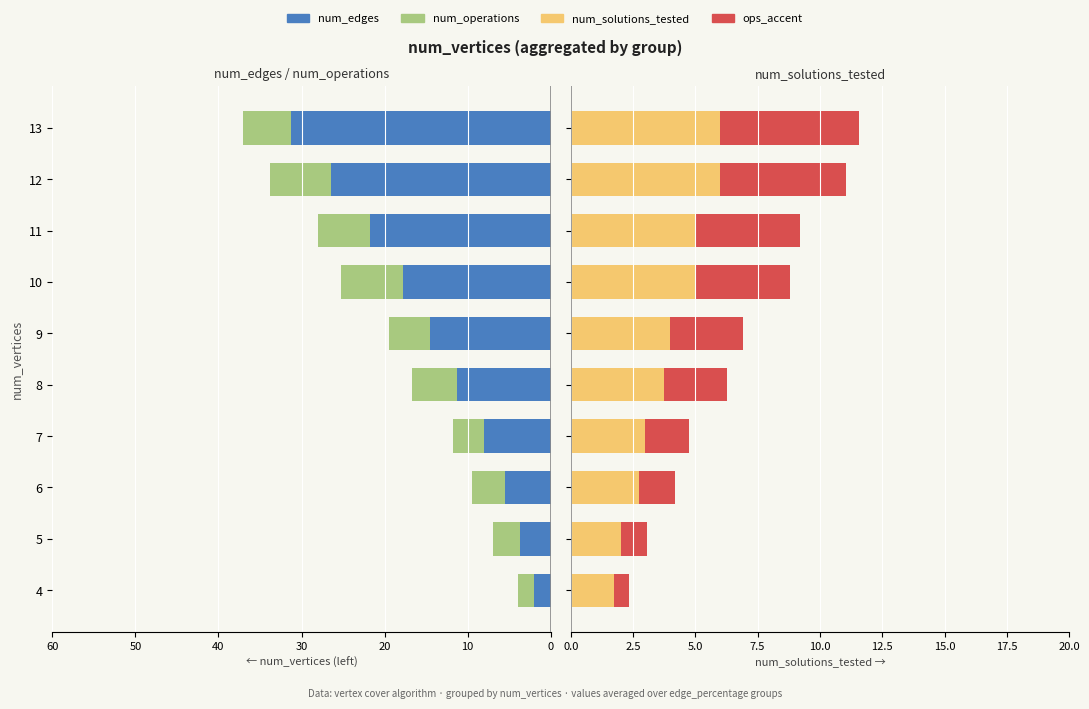

The ops_accent series shows 1.9 at 20. True or false?

False